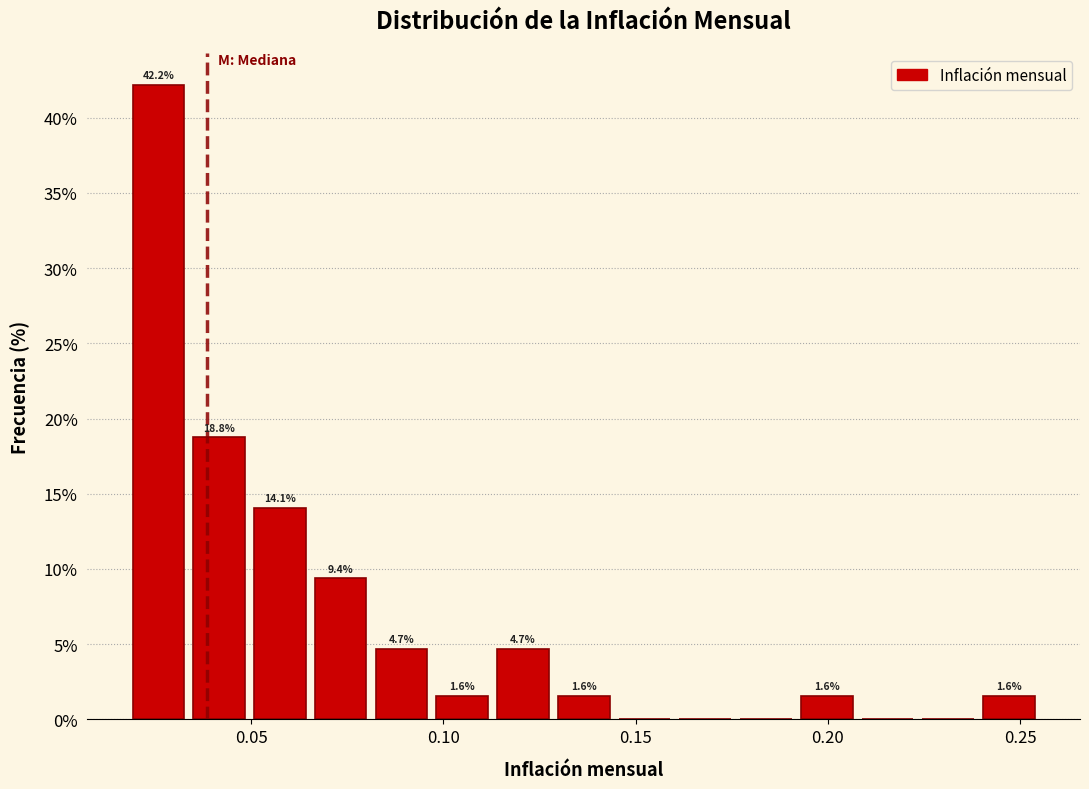

Around what value on the x-axis is the tallest bar? Give the approximate position of its centre, as read against the axis.

0.025